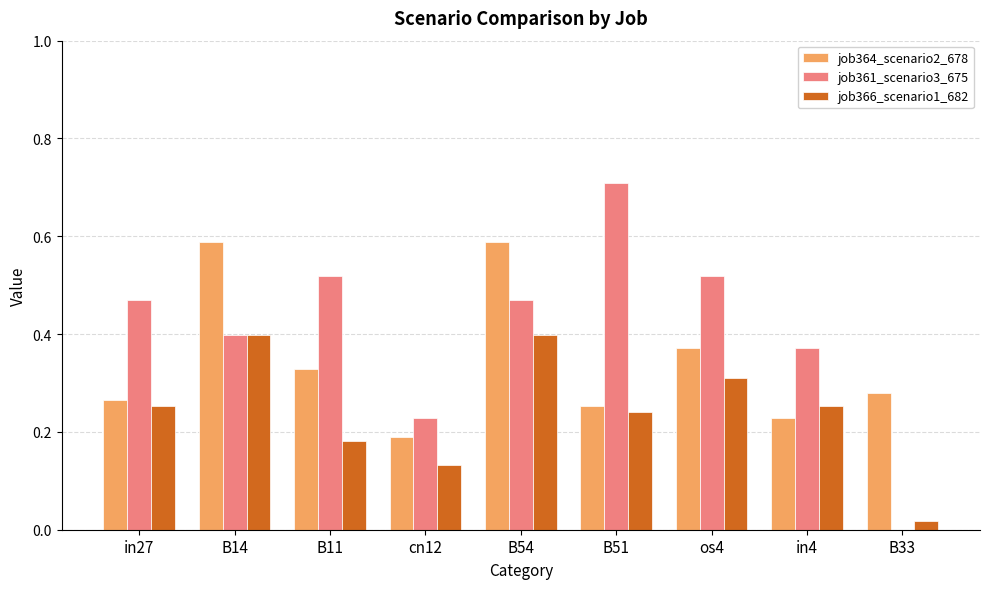

The job366_scenario1_682 series shows 0.6 at B14. True or false?

False